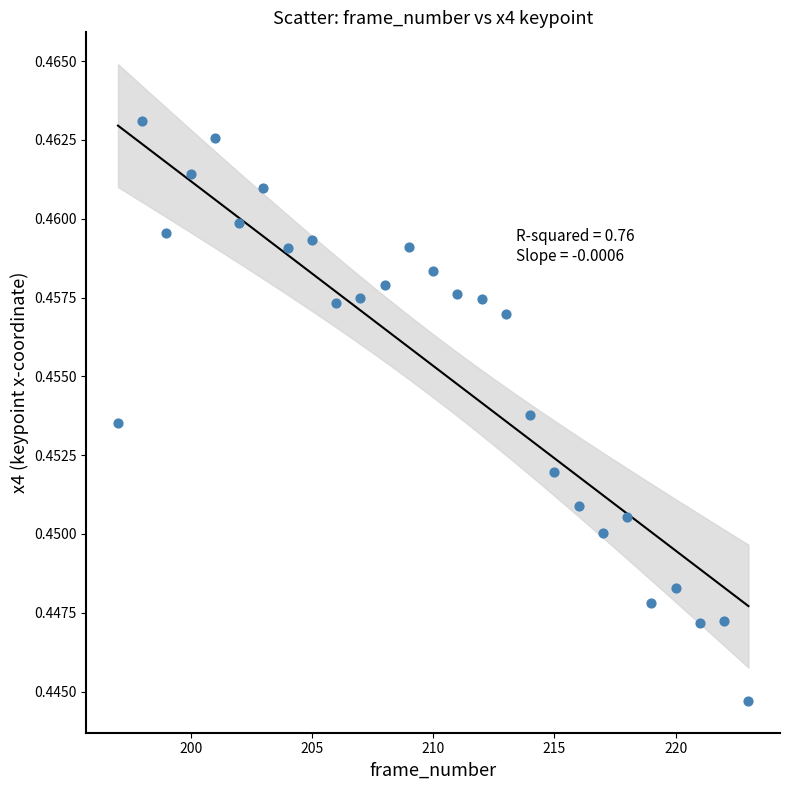

What is the range of X values (max minus min)?

26.0